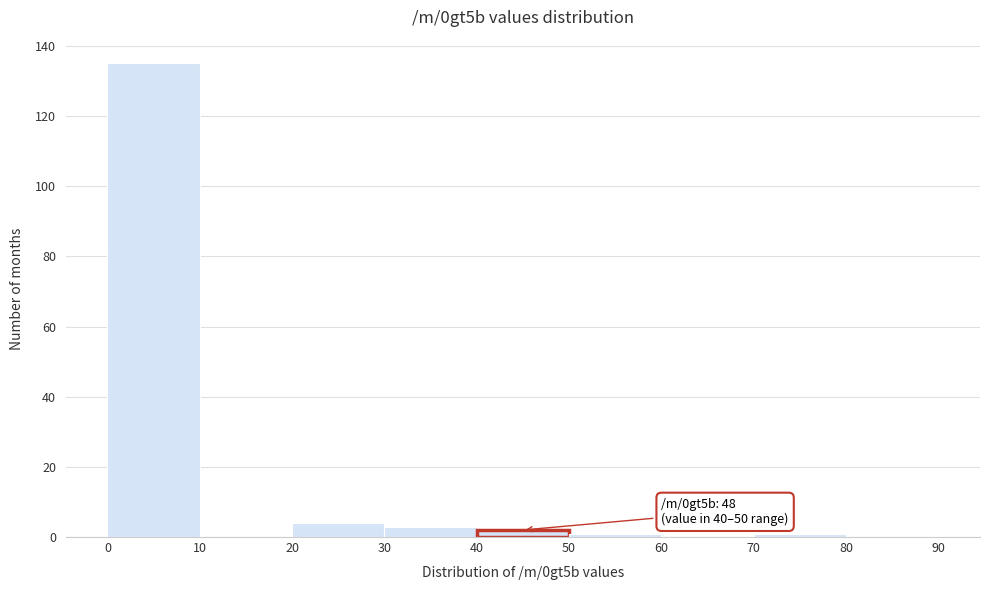

Over which range of the x-axis is the bar tallest?

0 to 10